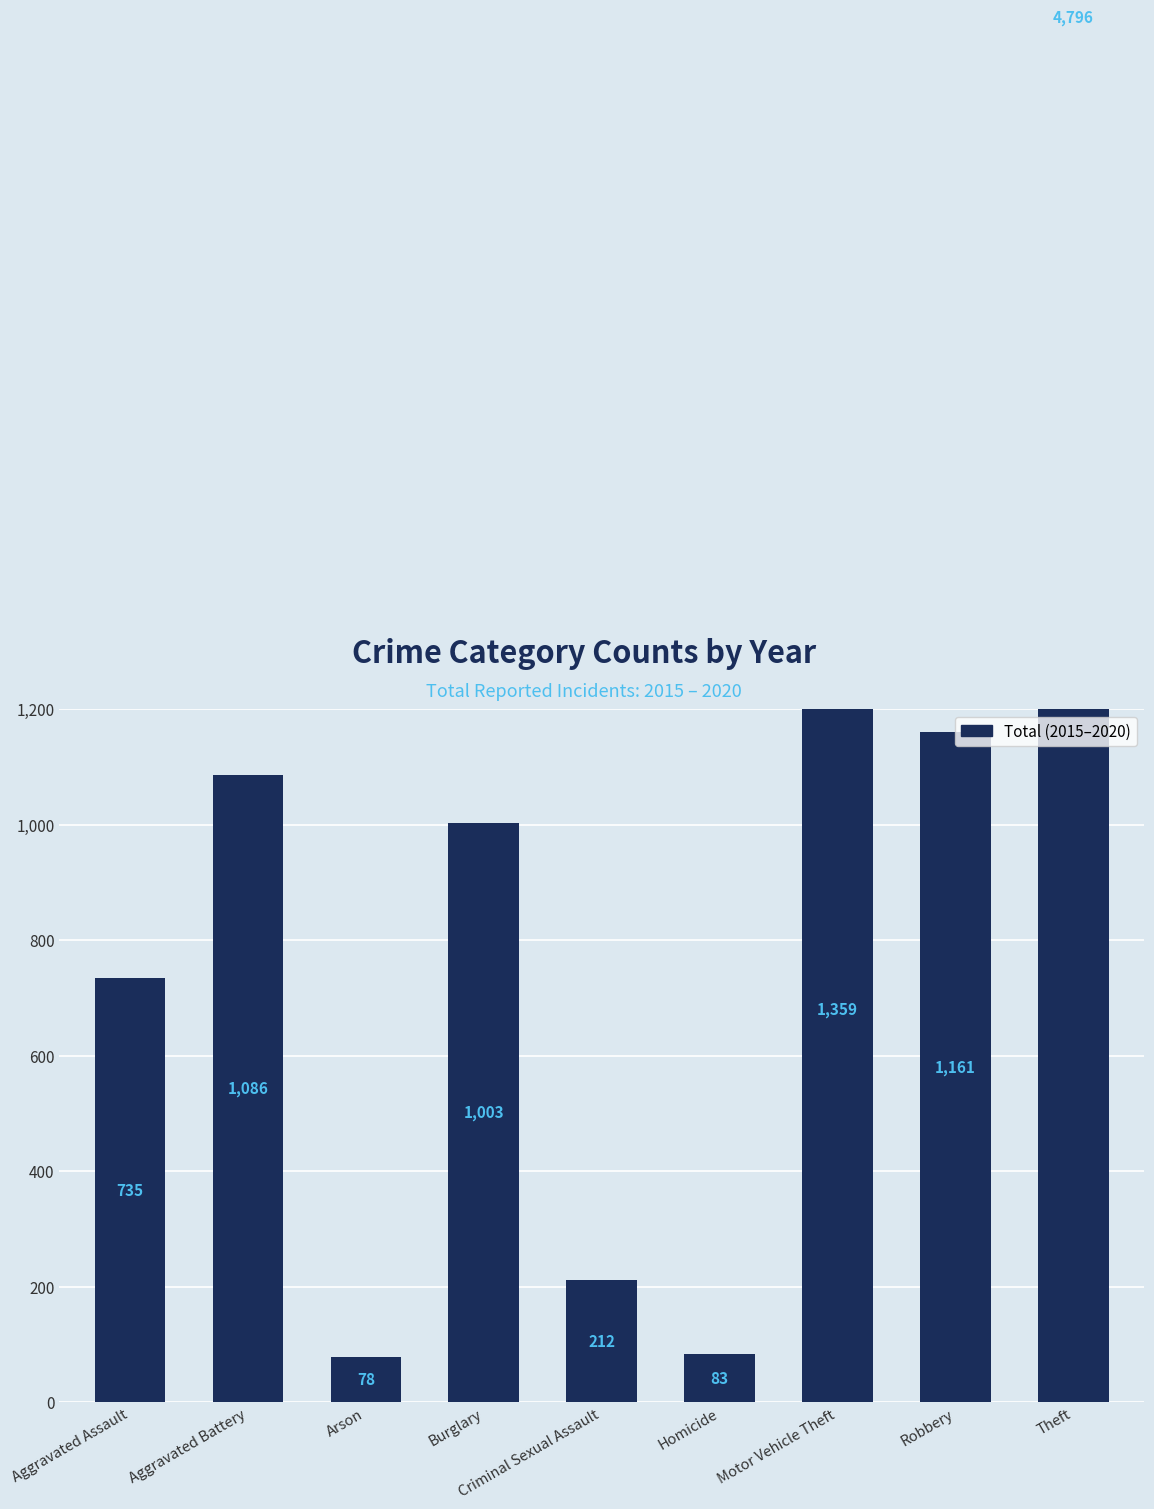

Is it true that the value at Arson is 78?

True